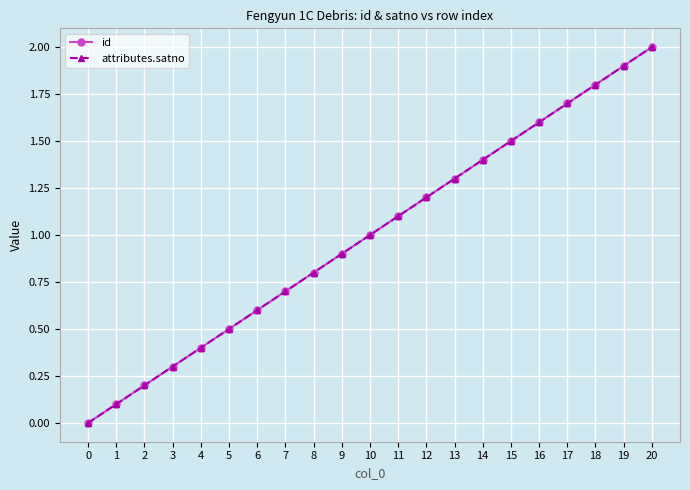

Is the value of id at 12 greater than the value of attributes.satno at 20?

No